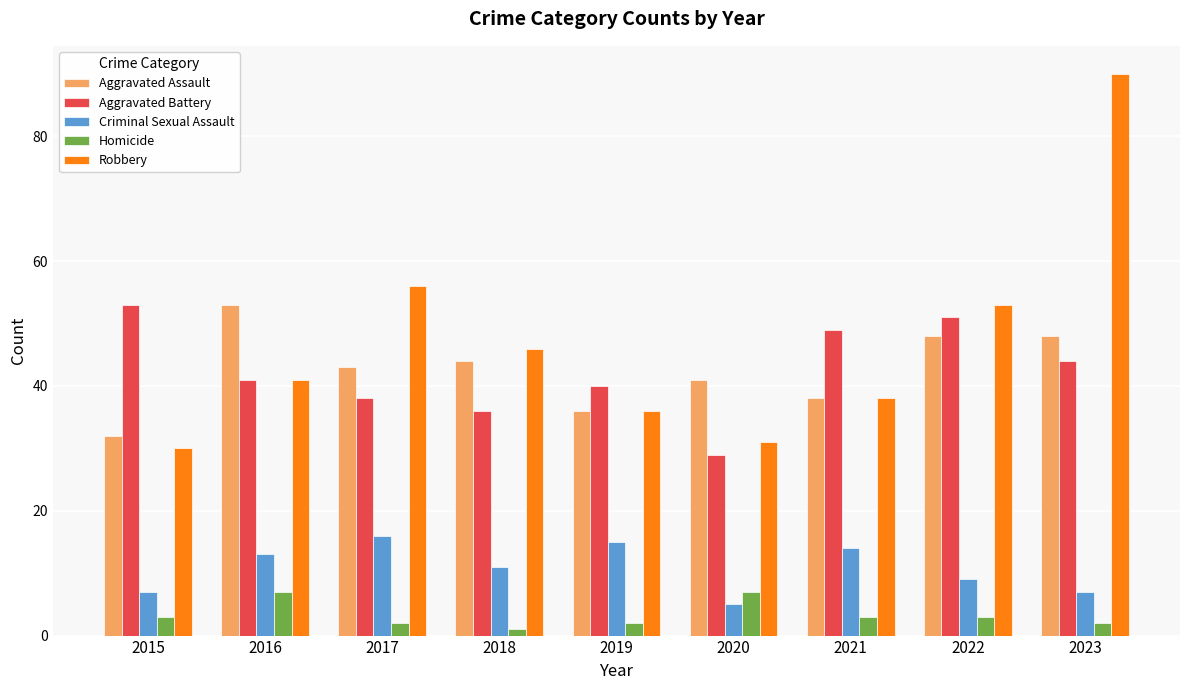

What is the value of the Aggravated Assault bar at the 8th from the left?

48